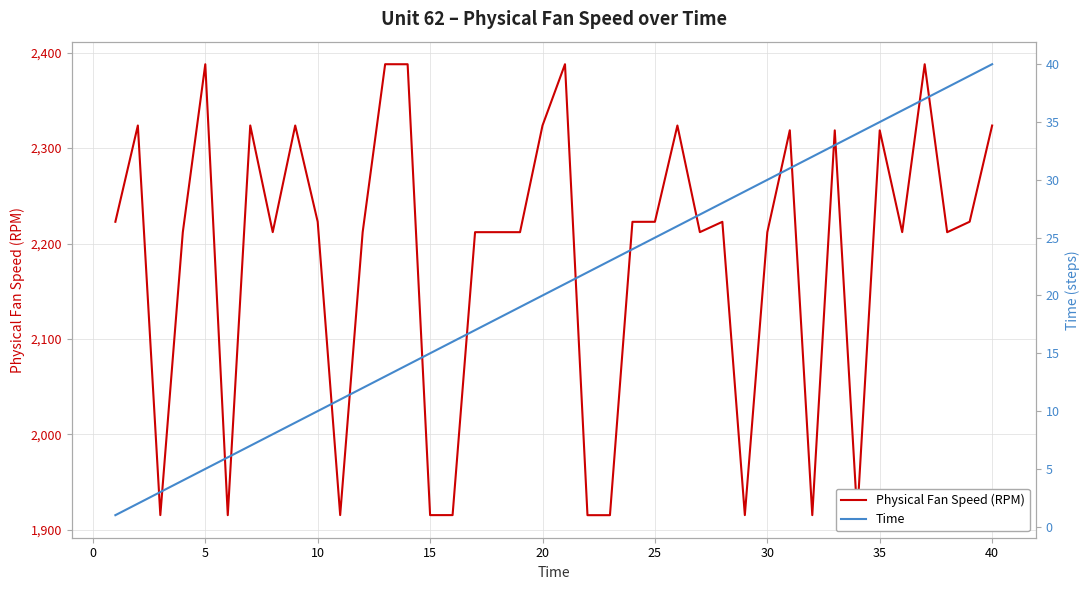

Does the chart display data point markers on the line(s)?

No